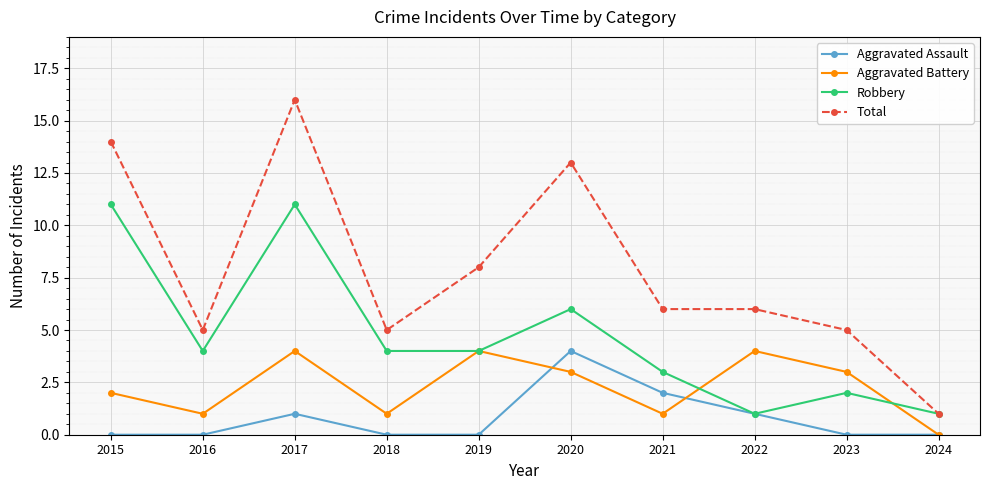

What is the average value of the Robbery series?

5